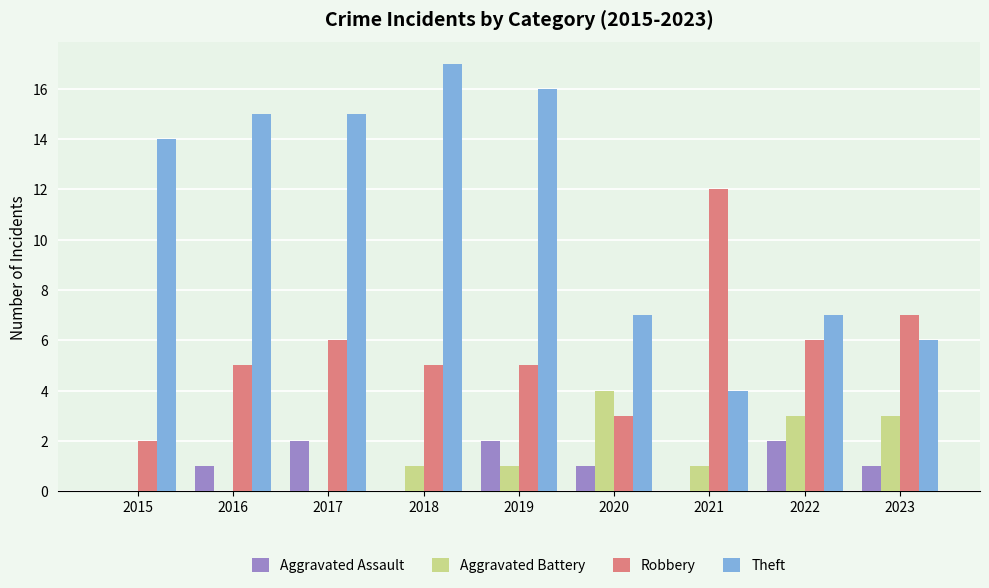

What is the greatest value displayed?

17